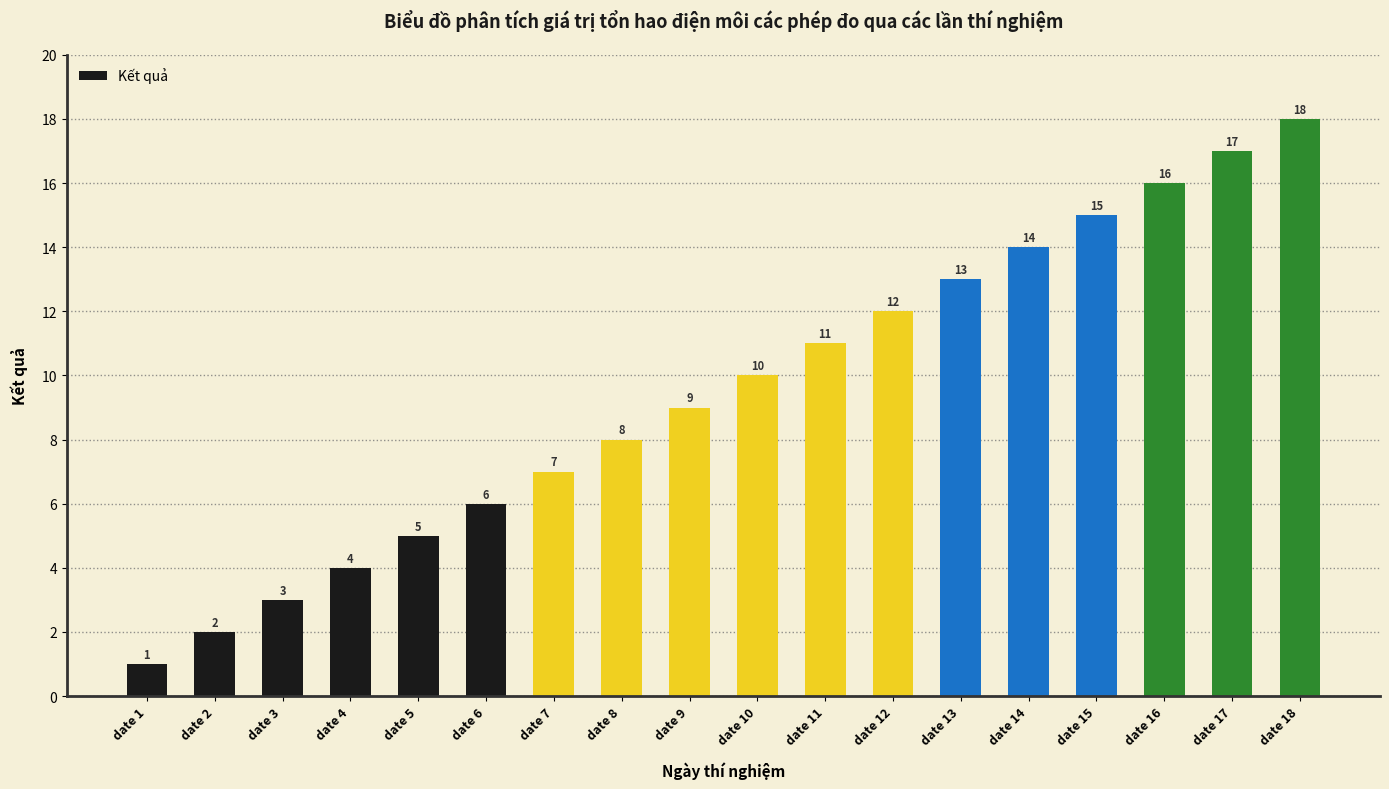

Reading left to right, extract all data points from this chart.

1	2	3	4	5	6	7	8	9	10	11	12	13	14	15	16	17	18